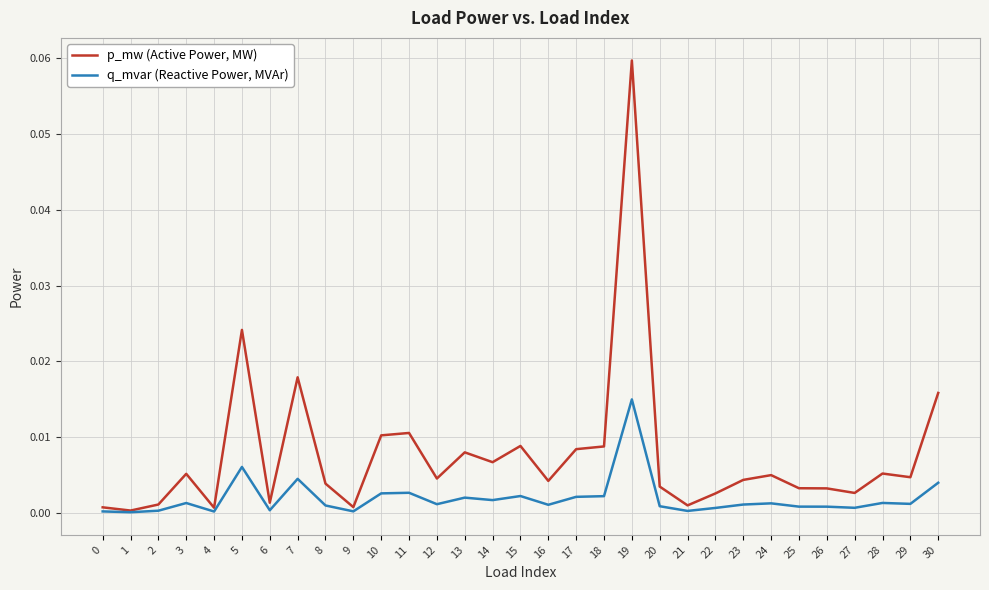

Which category has the highest value across all series?

19